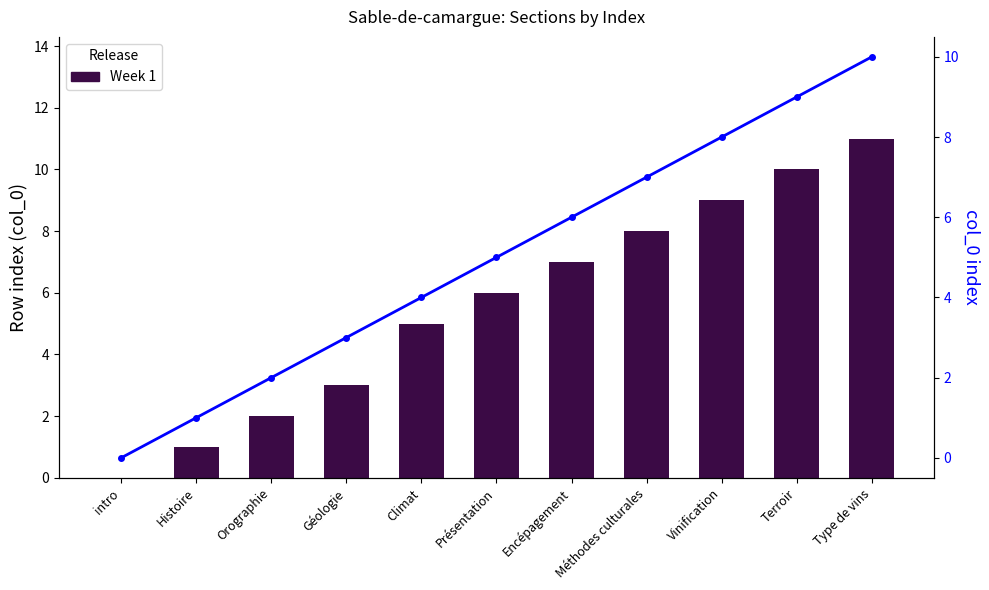

What is the sum of the Week 1 values at Vinification and Type de vins?

20